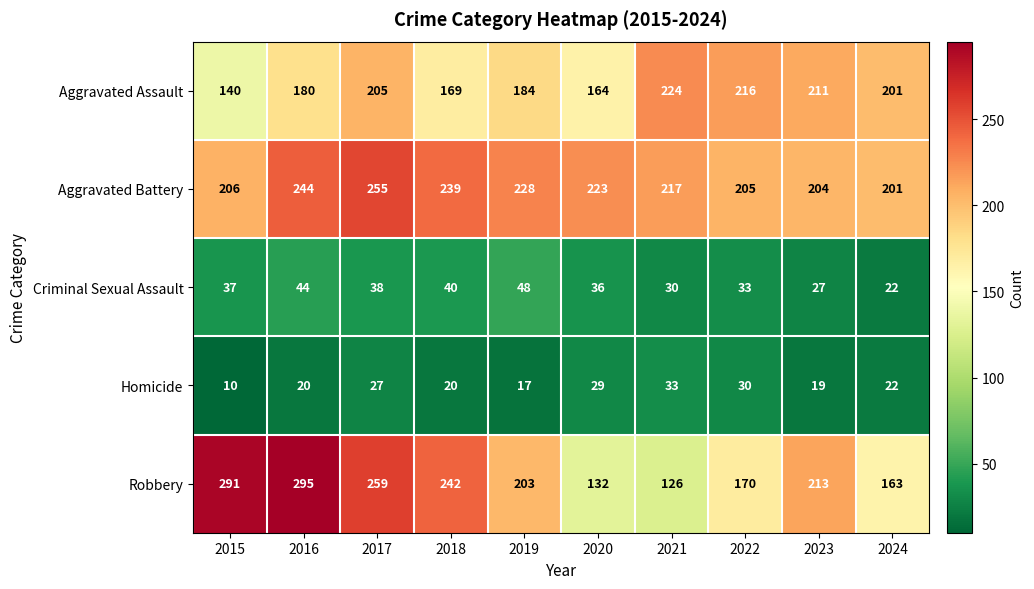

Count the number of categories in the chart.

10